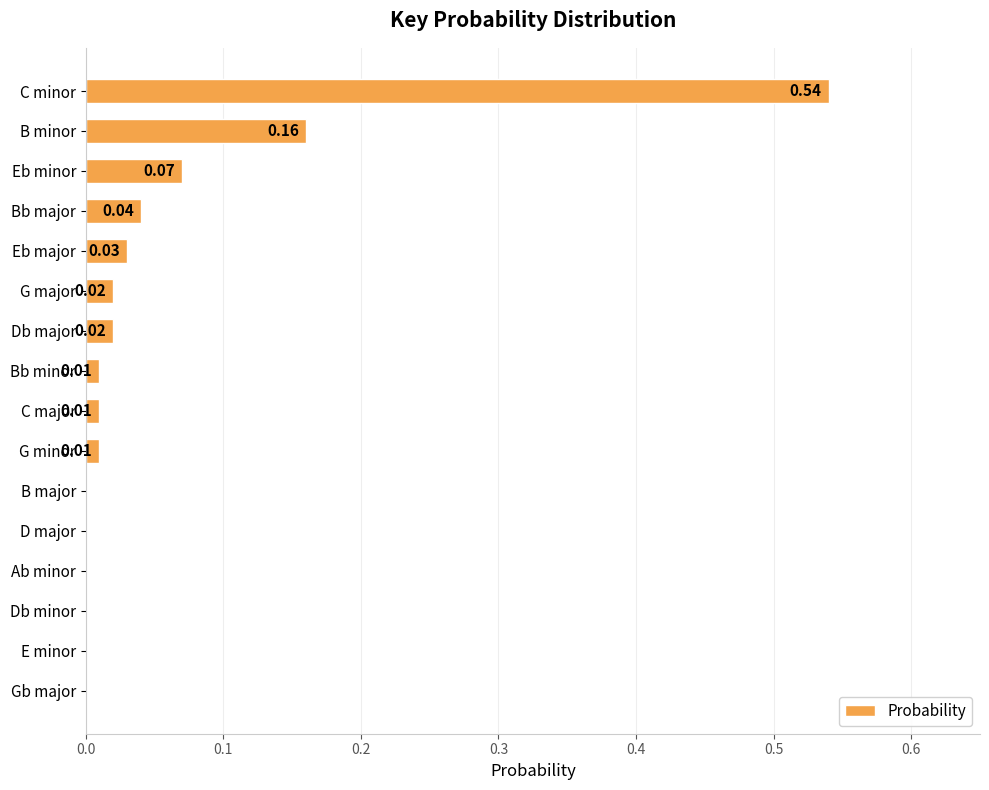

What is the sum of all values?

0.9